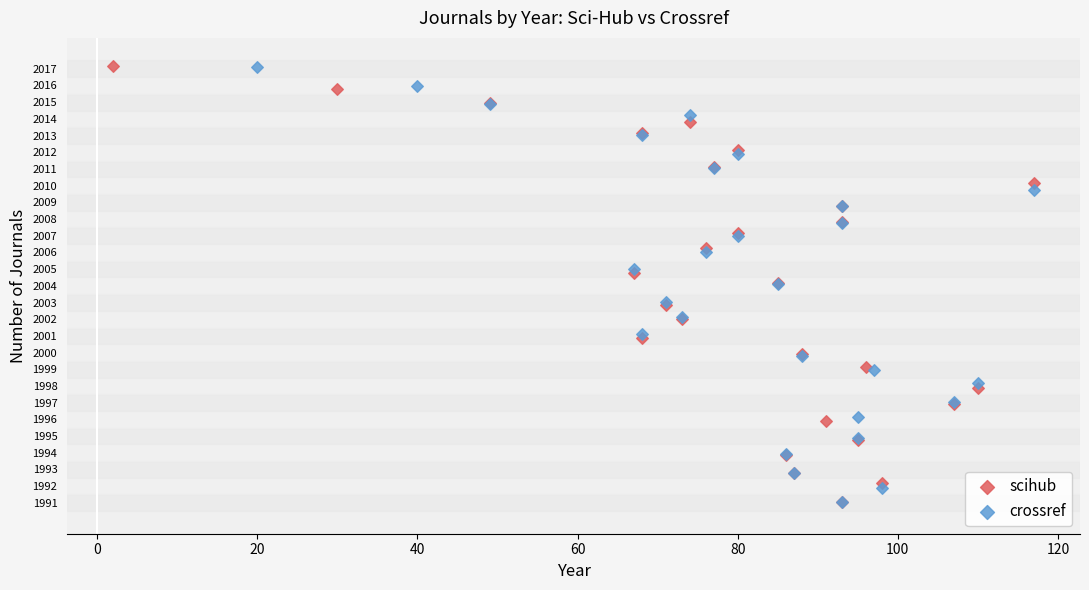

What are all the series names shown in the legend?

scihub, crossref